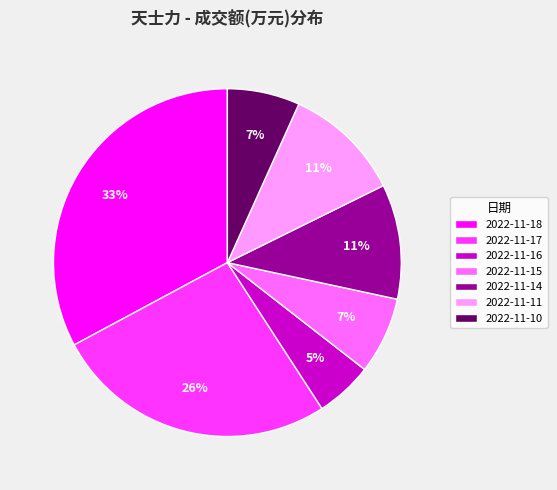

How many slices are in this pie chart?

7